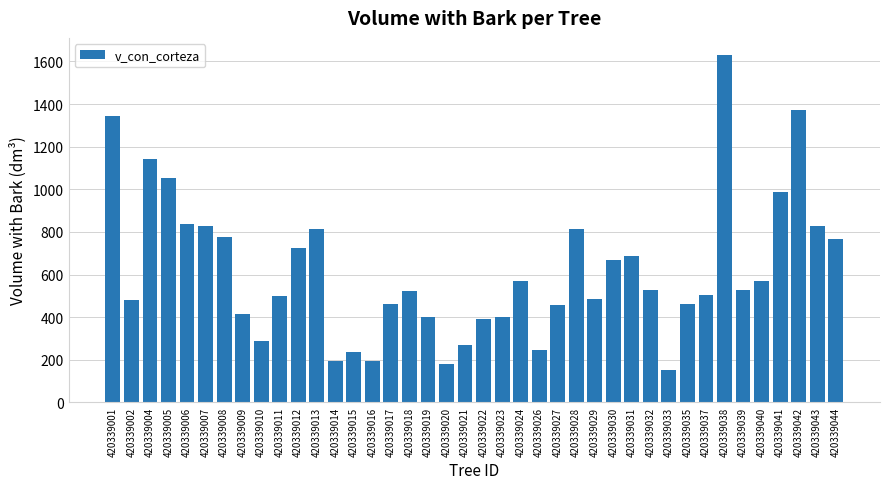

What is the greatest value displayed?

1629.2